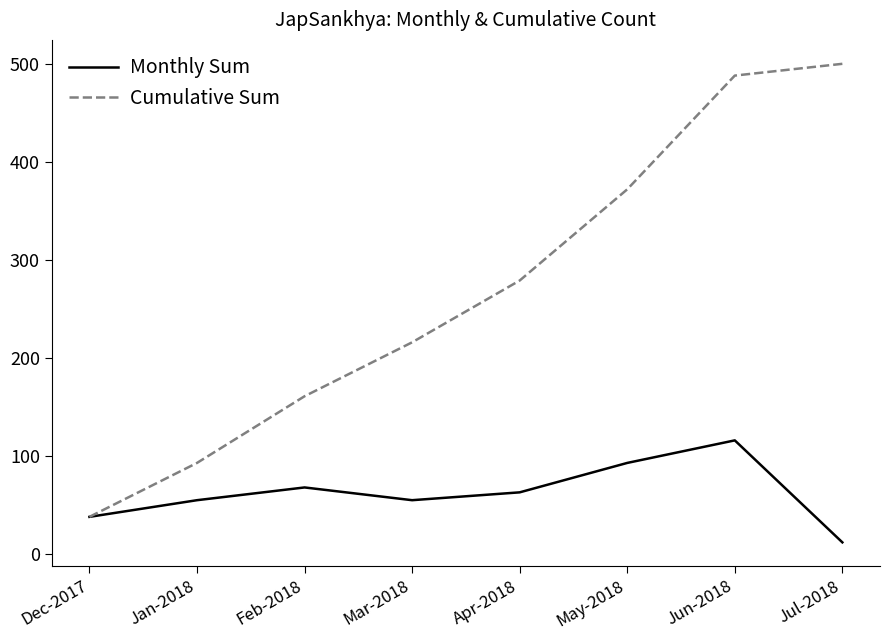

At how many categories does at least one series exceed 419?

2